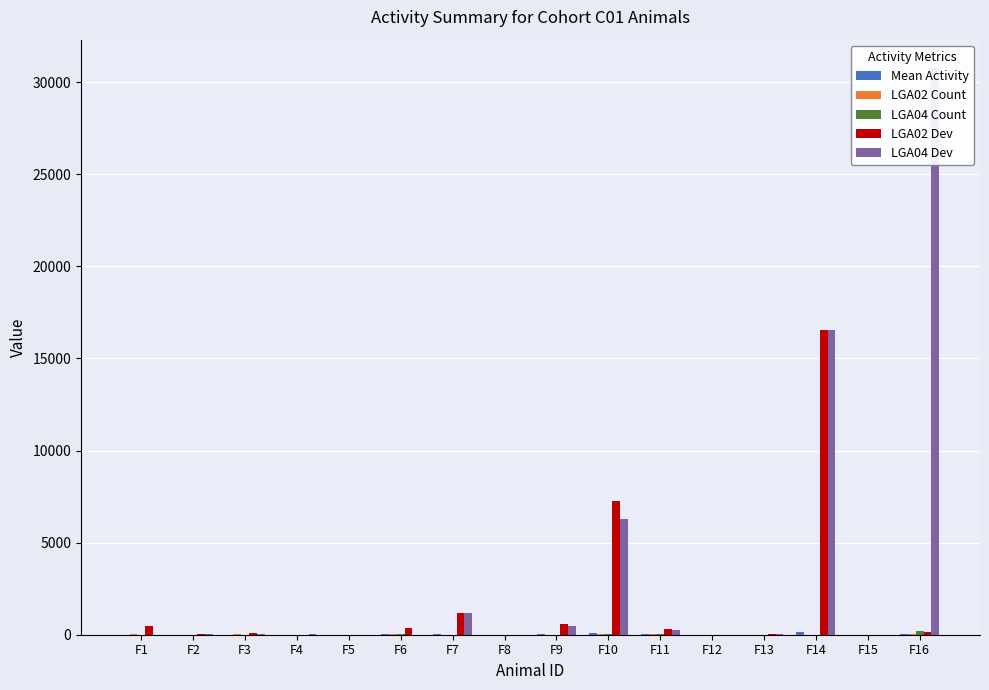

Does the chart contain stacked bars?

No